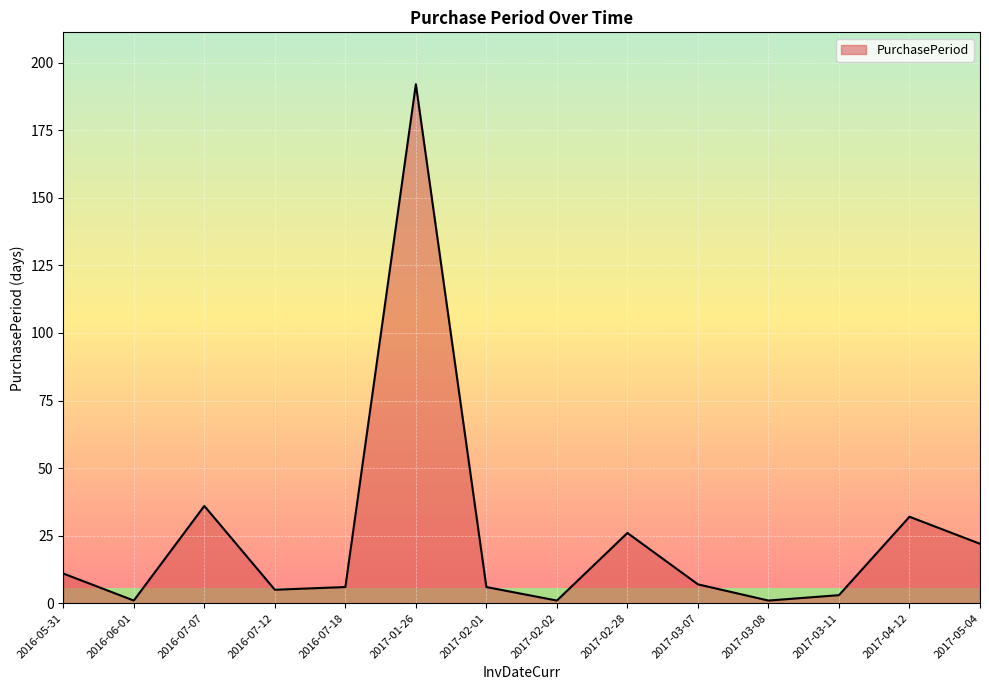

At which category does the chart reach its peak across all series?

2017-01-26